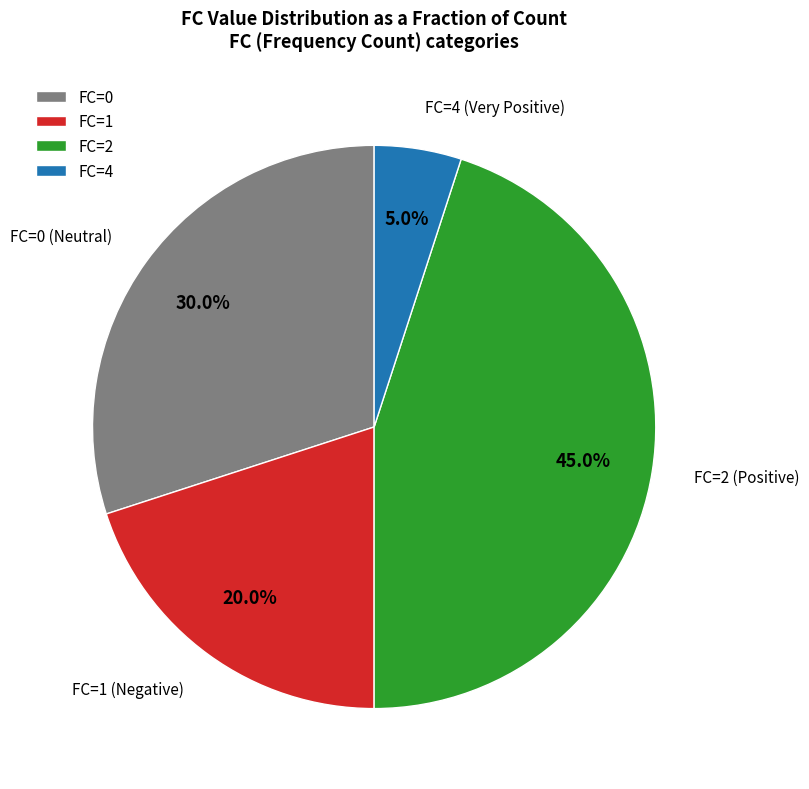

Between FC=1 and FC=2, which is larger?

FC=2